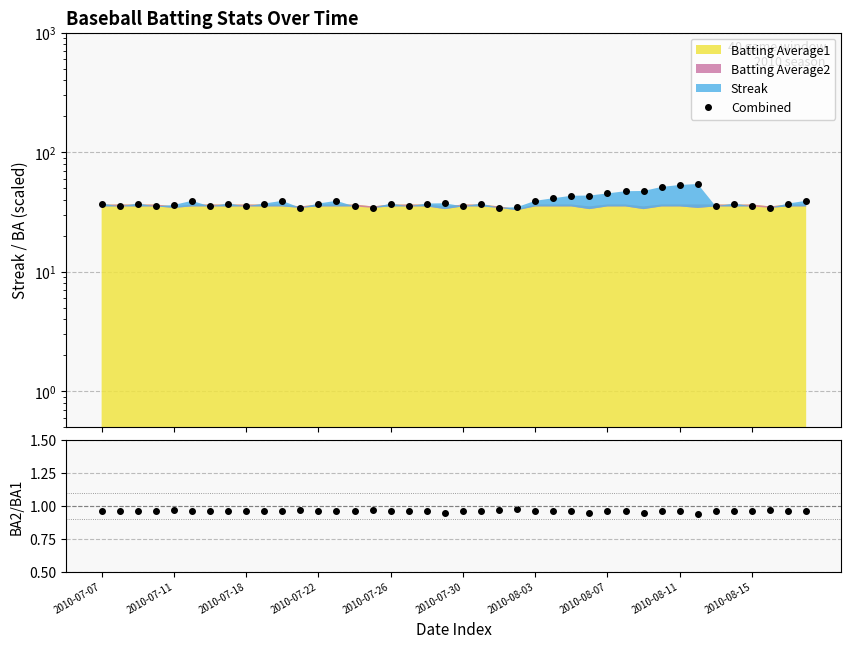

Reading left to right, transcribe all the data shown in this chart.

Combined: 37.2	35.2	37.2	35.2	36.2	39.2	35.2	37.2	35.2	37.2	39.2	34.2	37.2	39.2	35.2	34.2	37.2	35.2	37.2	37.4	35.2	37.2	34.2	34.7	39.2	41.2	43.2	43.4	45.2	47.2	47.4	51.2	53.2	54.2	35.2	37.2	35.2	34.2	37.2	39.2
BA2/BA1: 1.0	1.0	1.0	1.0	1.0	1.0	1.0	1.0	1.0	1.0	1.0	1.0	1.0	1.0	1.0	1.0	1.0	1.0	1.0	0.9	1.0	1.0	1.0	1.0	1.0	1.0	1.0	0.9	1.0	1.0	0.9	1.0	1.0	0.9	1.0	1.0	1.0	1.0	1.0	1.0